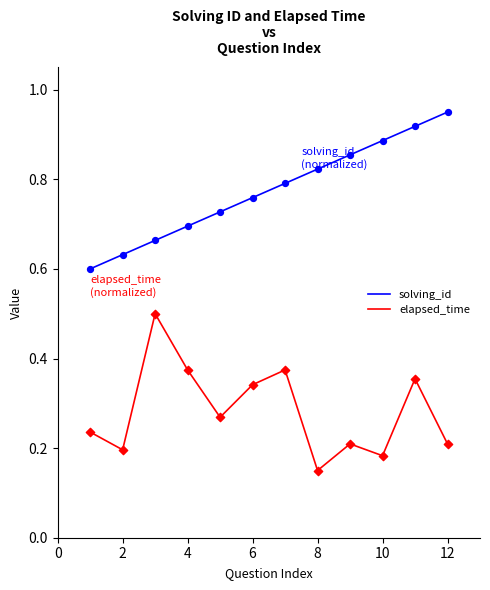

At how many categories does at least one series exceed 0?

12